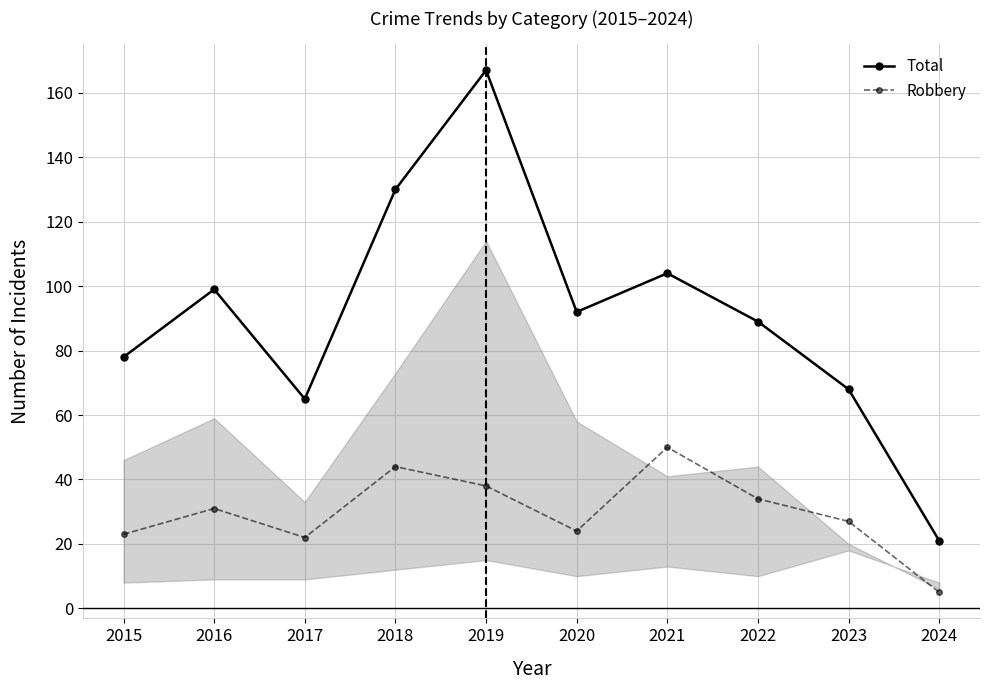

What is the sum of the Total values at 2022 and 2018?

219